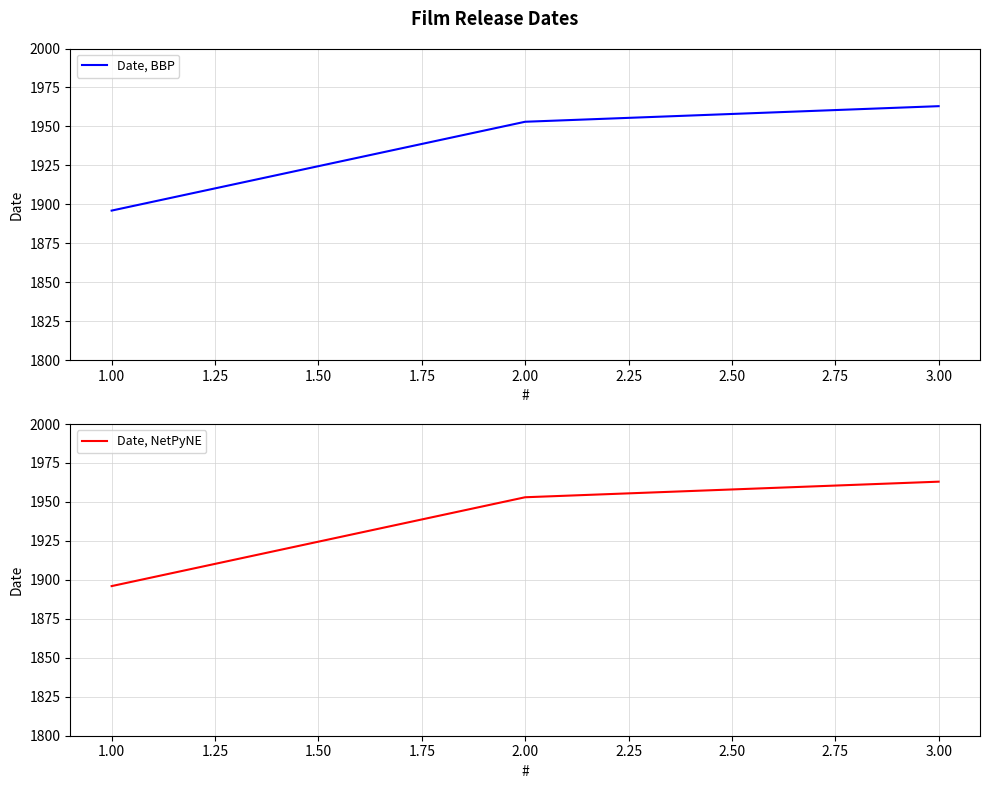

Does the chart display data point markers on the line(s)?

No